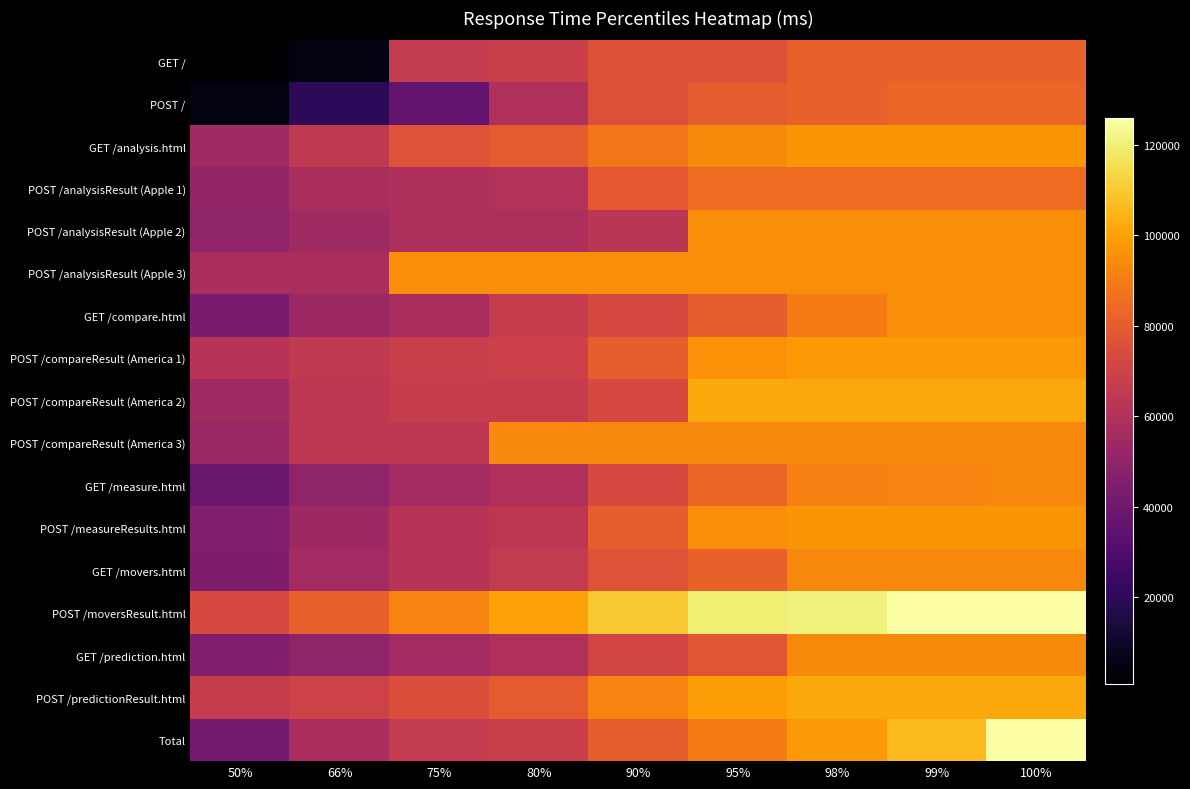

Reading right to left, what are all the values shown in this chart?

GET /: 100%=82000	99%=82000	98%=82000	95%=76000	90%=76000	80%=68000	75%=66000	66%=4600	50%=900
POST /: 100%=83000	99%=83000	98%=82000	95%=80000	90%=76000	80%=60000	75%=36000	66%=20000	50%=4800
GET /analysis.html: 100%=97000	99%=97000	98%=97000	95%=94000	90%=88000	80%=80000	75%=77000	66%=65000	50%=55000
POST /analysisResult (Apple 1): 100%=85000	99%=85000	98%=85000	95%=85000	90%=79000	80%=61000	75%=59000	66%=58000	50%=51000
POST /analysisResult (Apple 2): 100%=95000	99%=95000	98%=95000	95%=95000	90%=63000	80%=59000	75%=59000	66%=55000	50%=50000
POST /analysisResult (Apple 3): 100%=95000	99%=95000	98%=95000	95%=95000	90%=95000	80%=95000	75%=95000	66%=58000	50%=58000
GET /compare.html: 100%=95000	99%=95000	98%=90000	95%=81000	90%=73000	80%=67000	75%=58000	66%=54000	50%=43000
POST /compareResult (America 1): 100%=98000	99%=98000	98%=98000	95%=96000	90%=81000	80%=69000	75%=68000	66%=65000	50%=62000
POST /compareResult (America 2): 100%=102000	99%=102000	98%=102000	95%=102000	90%=73000	80%=67000	75%=67000	66%=64000	50%=55000
POST /compareResult (America 3): 100%=93000	99%=93000	98%=93000	95%=93000	90%=93000	80%=93000	75%=64000	66%=64000	50%=53000
GET /measure.html: 100%=93000	99%=92000	98%=91000	95%=83000	90%=73000	80%=60000	75%=56000	66%=50000	50%=38000
POST /measureResults.html: 100%=97000	99%=97000	98%=97000	95%=95000	90%=81000	80%=64000	75%=62000	66%=54000	50%=45000
GET /movers.html: 100%=93000	99%=93000	98%=93000	95%=82000	90%=77000	80%=66000	75%=62000	66%=56000	50%=44000
POST /moversResult.html: 100%=126000	99%=126000	98%=121000	95%=120000	90%=110000	80%=100000	75%=92000	66%=82000	50%=73000
GET /prediction.html: 100%=94000	99%=94000	98%=94000	95%=78000	90%=71000	80%=60000	75%=56000	66%=50000	50%=45000
POST /predictionResult.html: 100%=102000	99%=102000	98%=102000	95%=99000	90%=92000	80%=80000	75%=75000	66%=70000	50%=67000
Total: 100%=126000	99%=106000	98%=98000	95%=90000	90%=81000	80%=68000	75%=66000	66%=58000	50%=41000